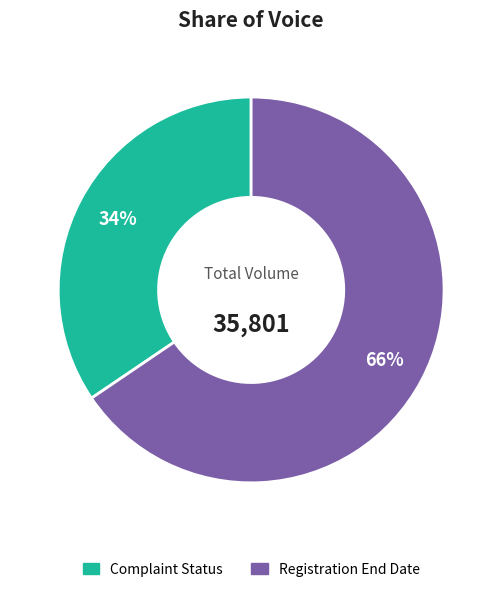

How many slices are in this pie chart?

2